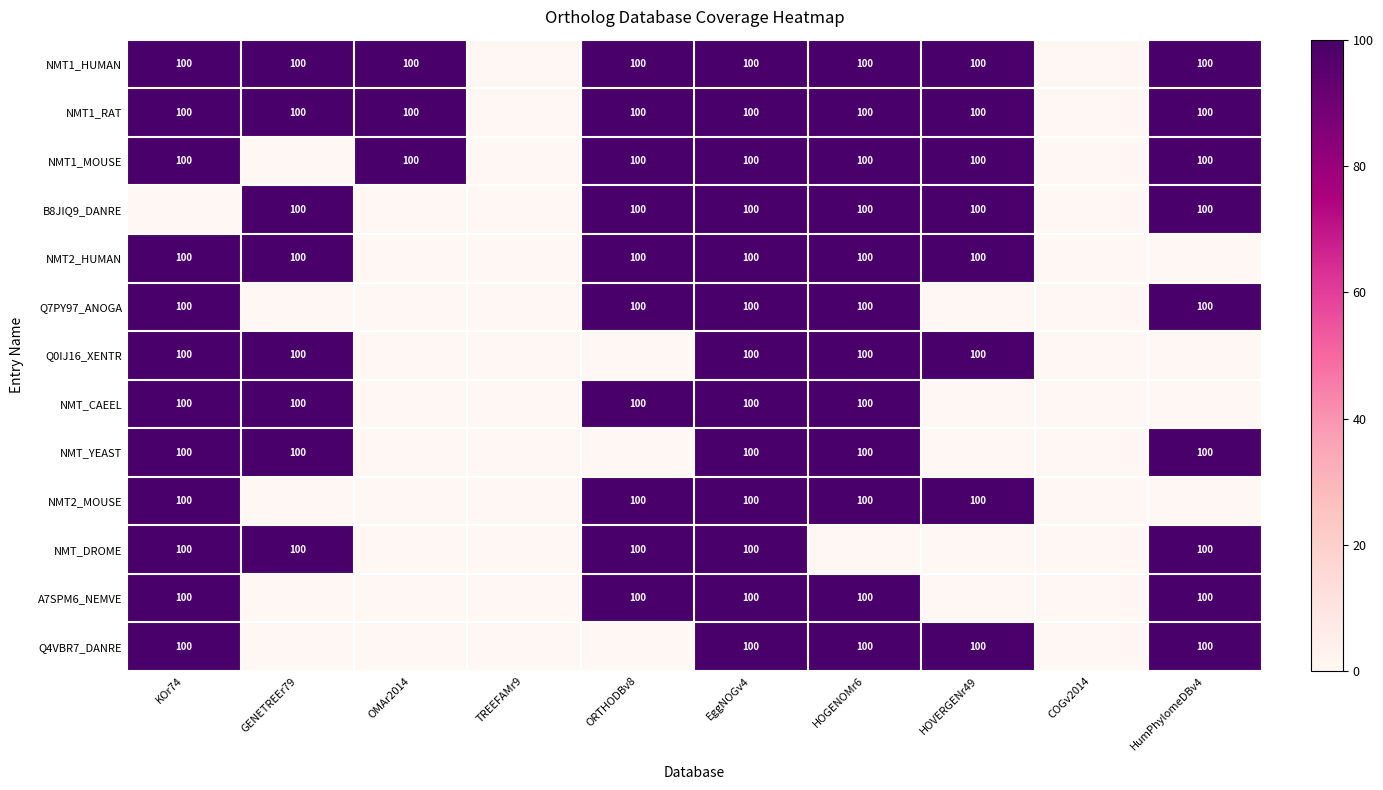

True or false: NMT_CAEEL has a value of 100 at ORTHODBv8.

True